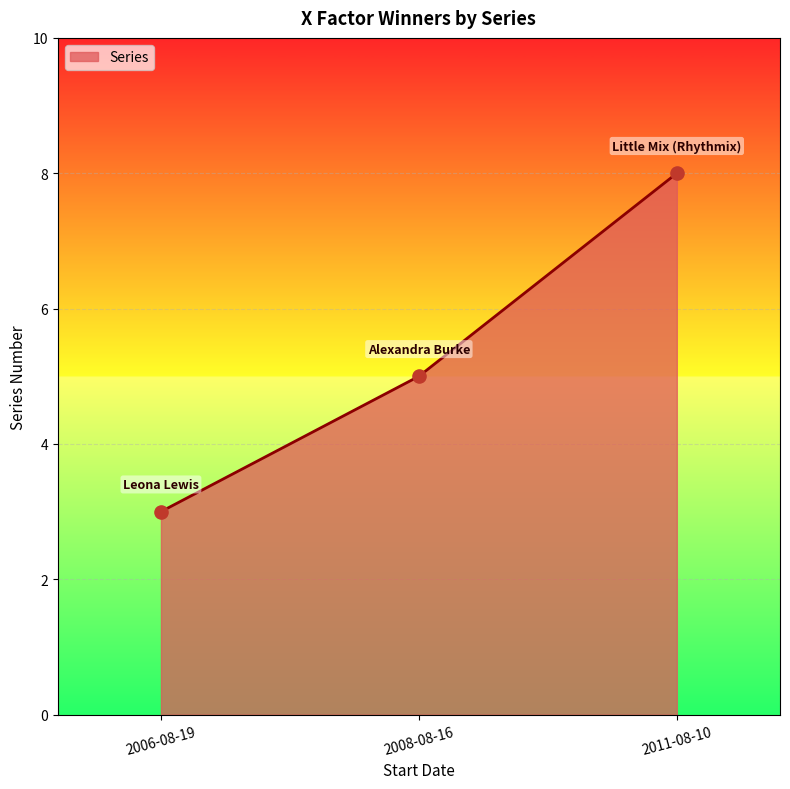

What is the ratio of the value at 2011-08-10 to the value at 2008-08-16?

1.6